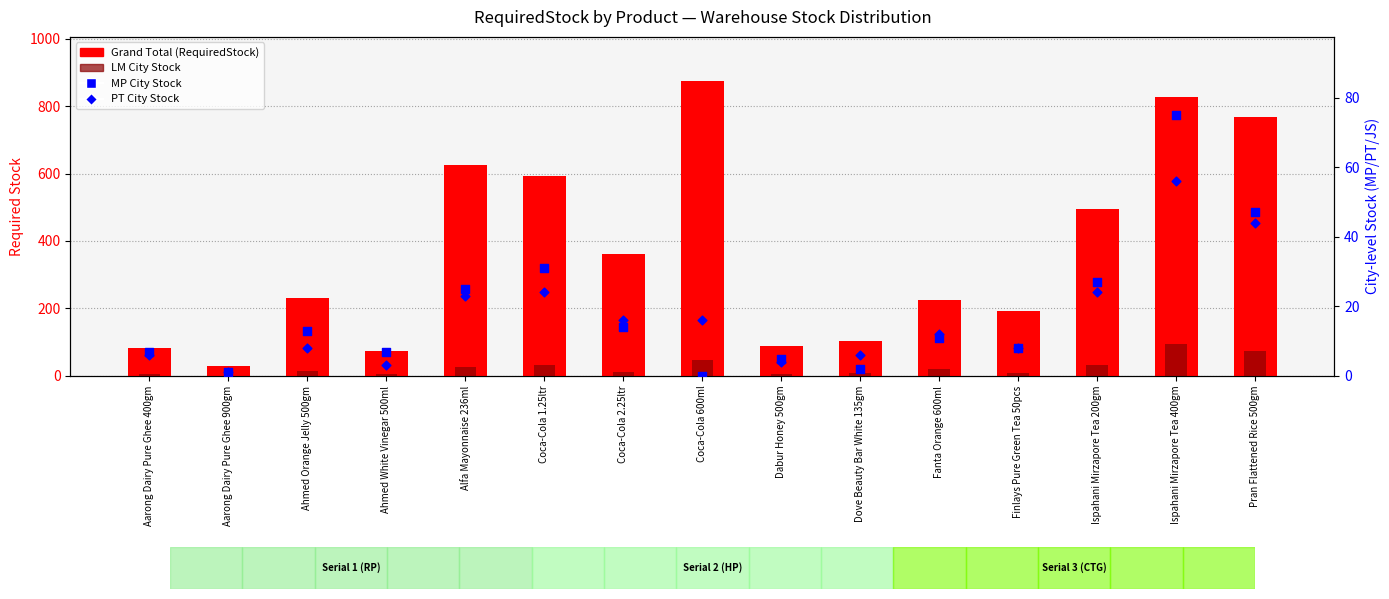

What is the total value across all series at Pran Flattened Rice 500gm?

931